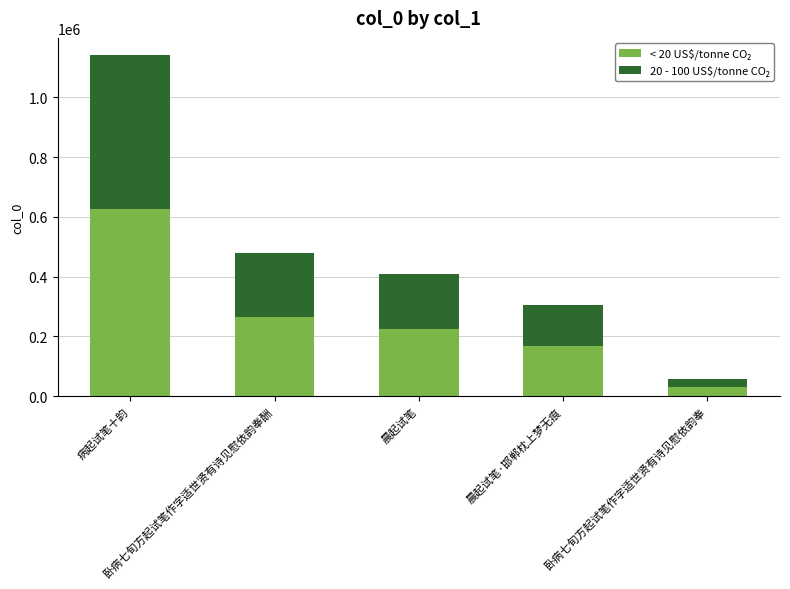

Are the bars grouped side by side (vs. stacked)?

No